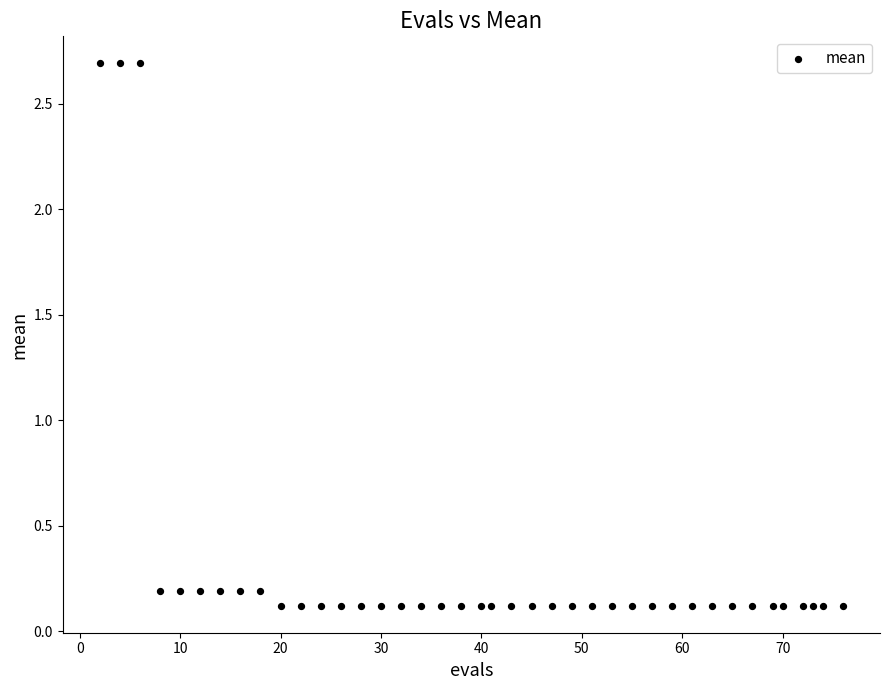

What is the range of X values (max minus min)?

74.0